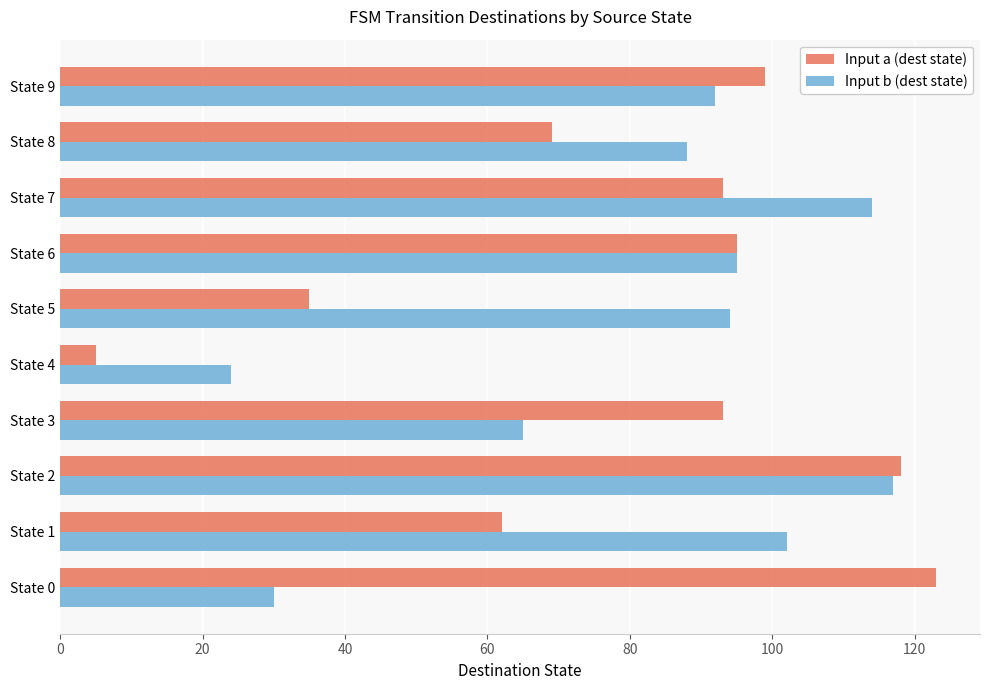

Which series has the largest range (max minus min)?

Input a (dest state)